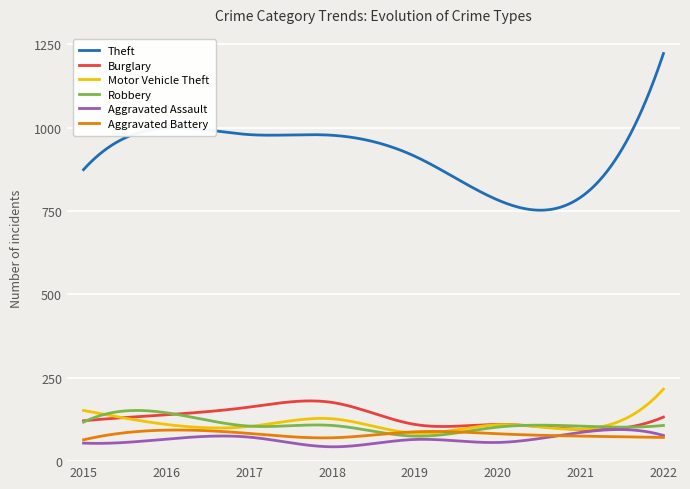

What is the difference between the maximum and minimum values in the Theft series?

469.7